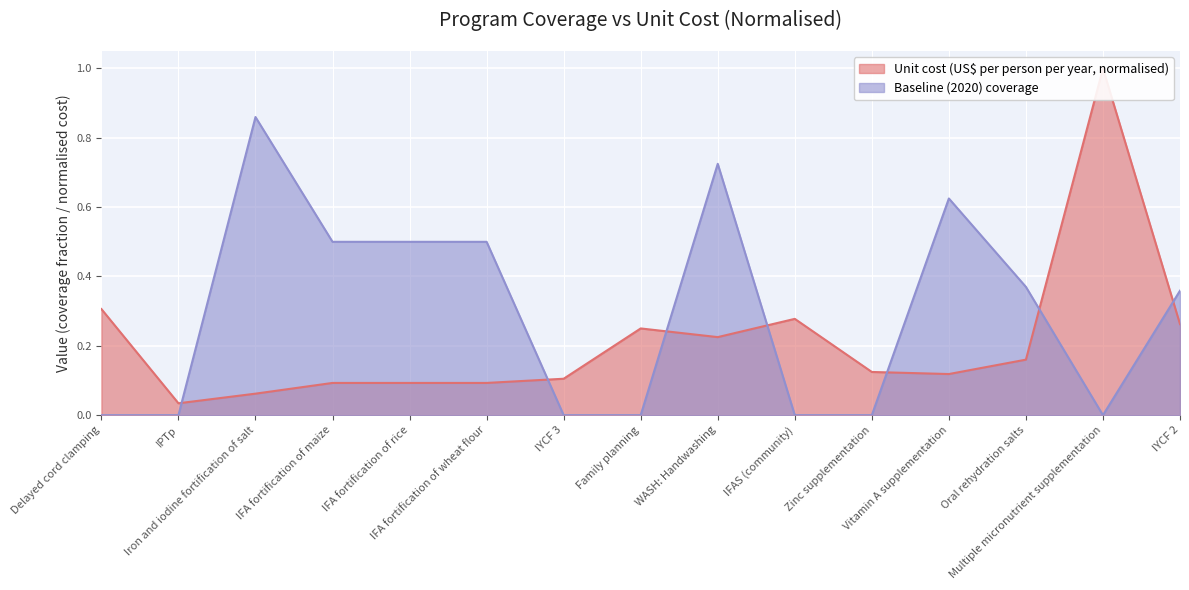

What is the highest value of the unit_cost series?

1.0